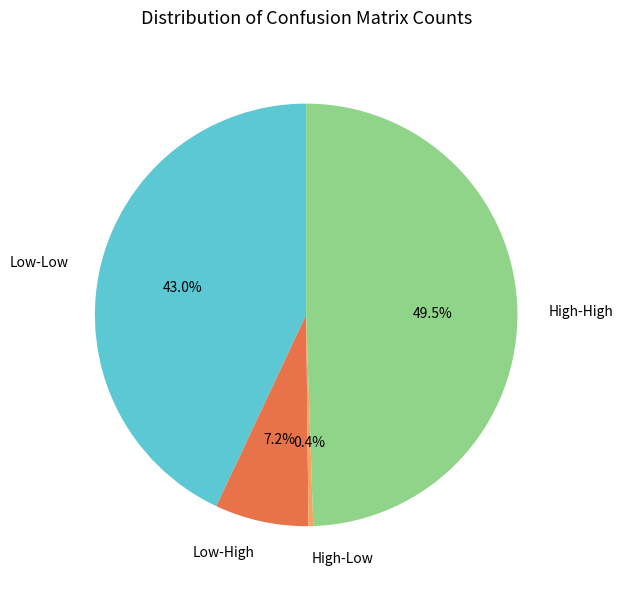

Does Low-Low account for over 50% of the chart?

No